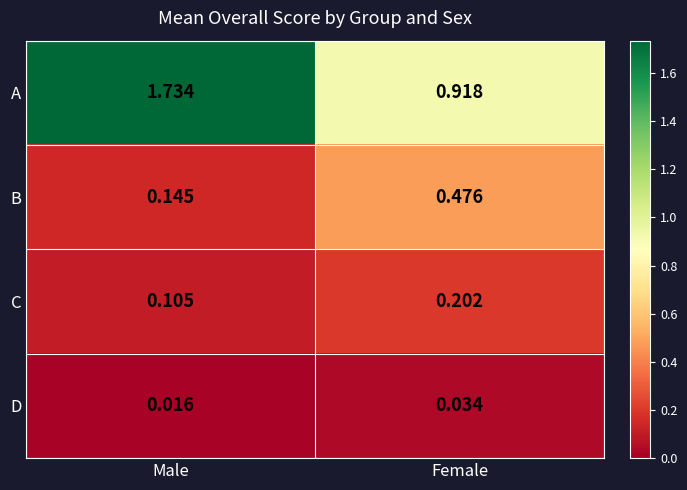

Which series has the largest total across all categories?

A